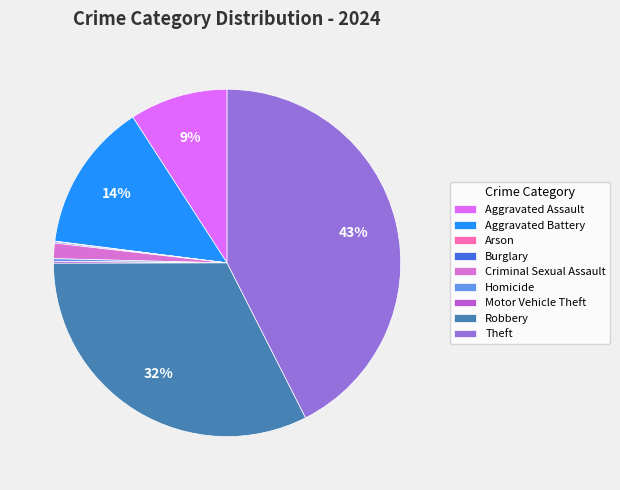

Between Aggravated Assault and Robbery, which is larger?

Robbery